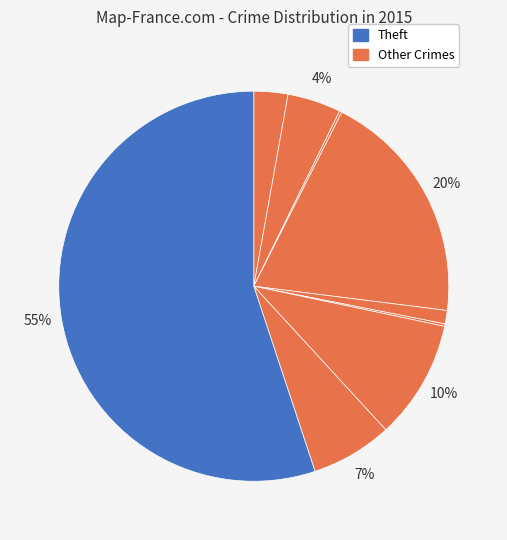

To the nearest percent, what is the difference between the largest and smallest slice percentages?

55%